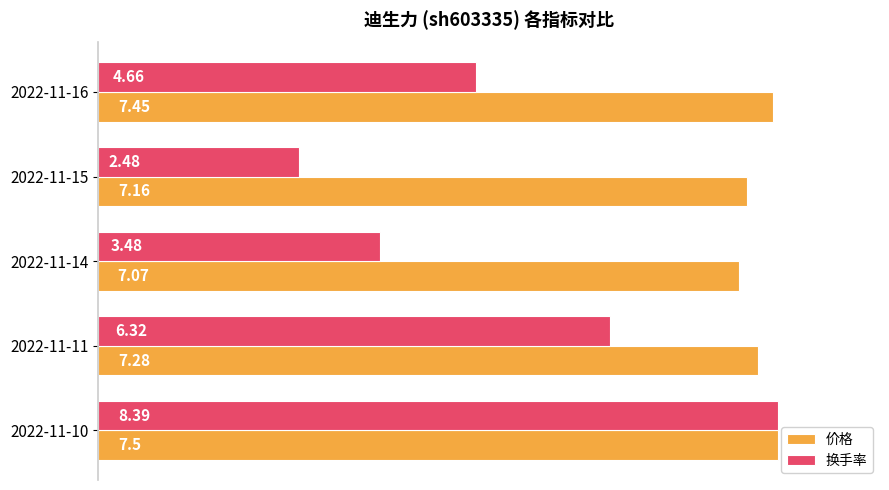

What are all the series names shown in the legend?

价格, 换手率